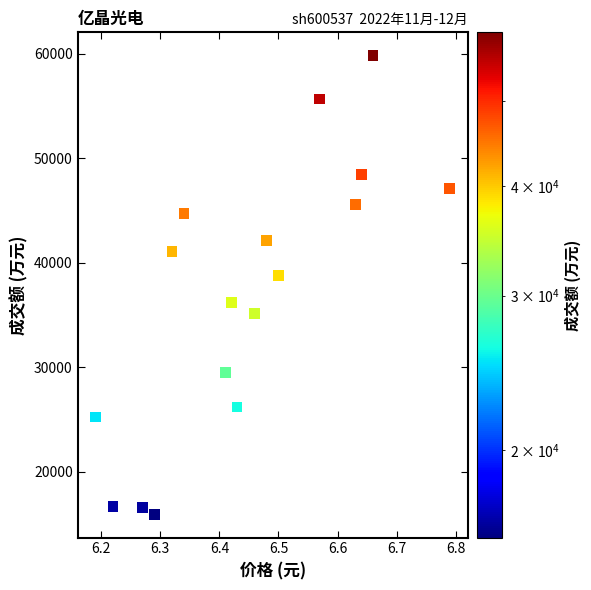

What is the range of Y values (max minus min)?

43981